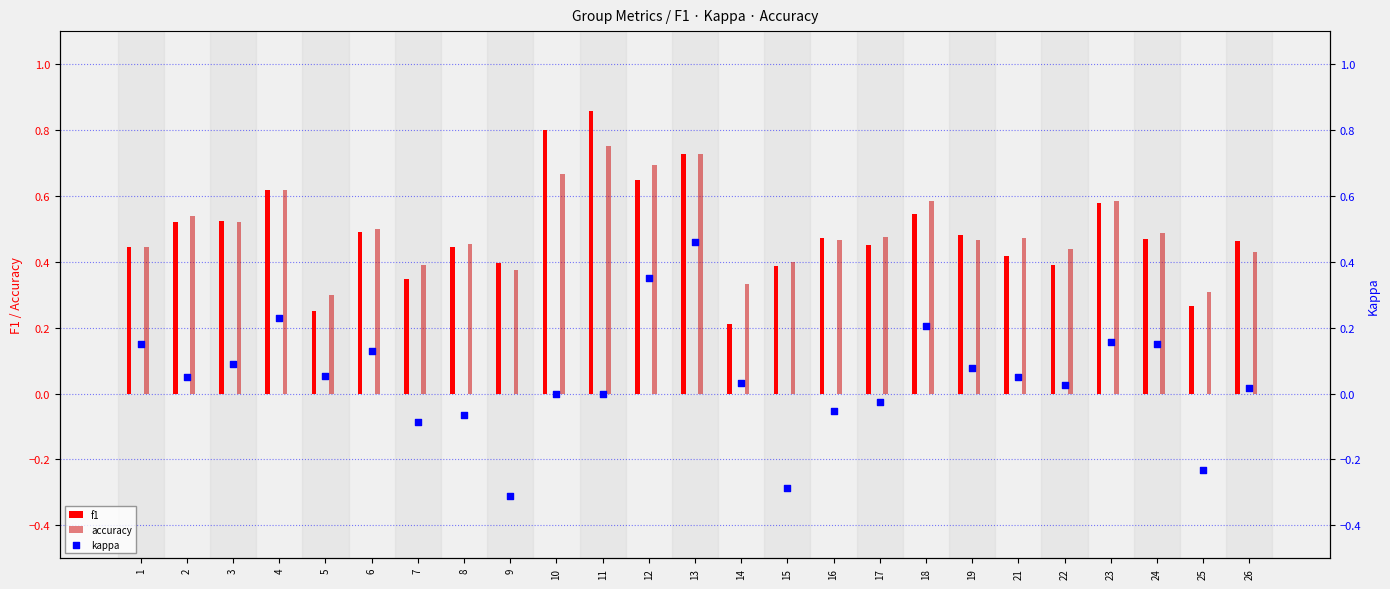

Is the value of kappa at 2 greater than the value of f1 at 10?

No